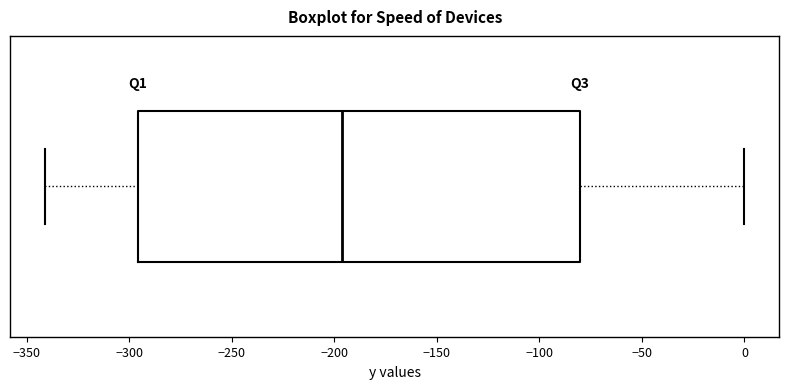

Where does the median line of the box sit on the x-axis? The values are not printed on the chart, so give them approximately, as read against the axis.

-195